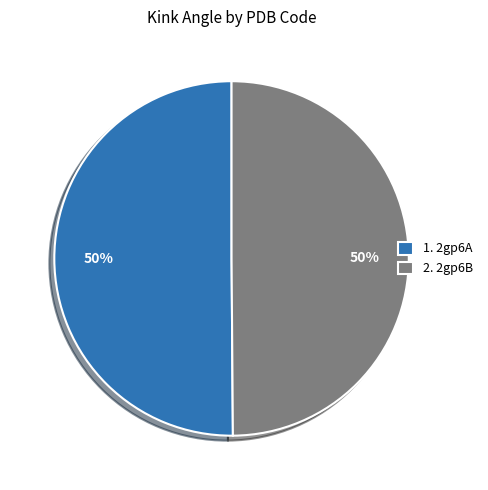

To the nearest percent, what portion does 2. 2gp6B represent?

50%